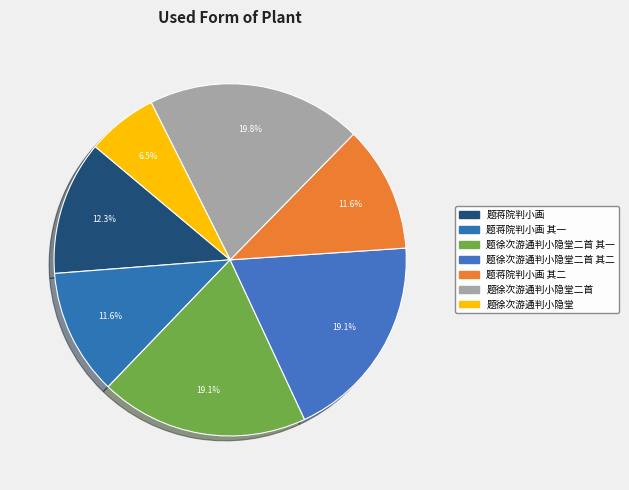

How many slices are in this pie chart?

7